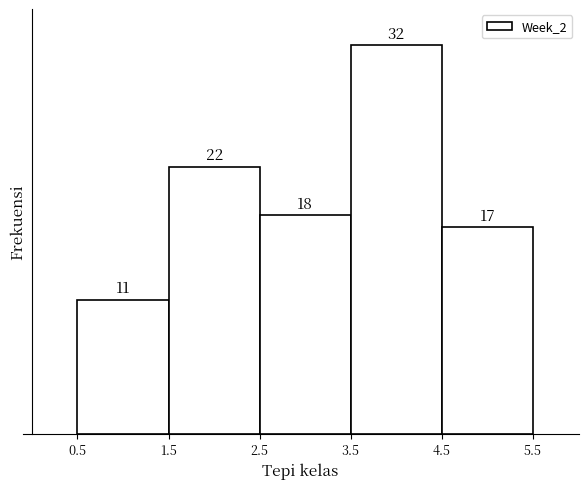

Over which range of the x-axis is the bar tallest?

3.5 to 4.5